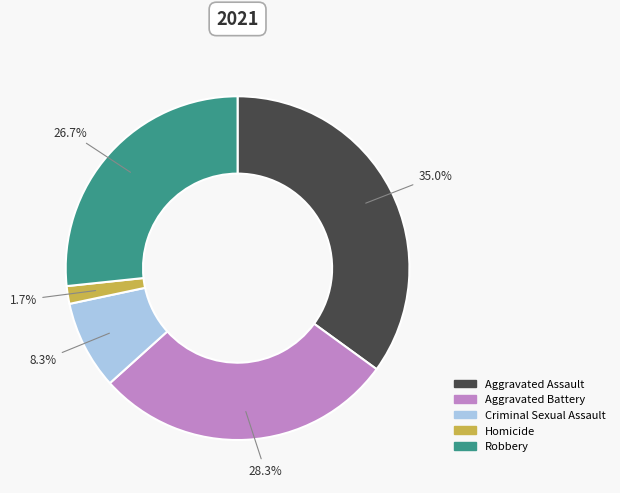

Which slice is the largest?

Aggravated Assault